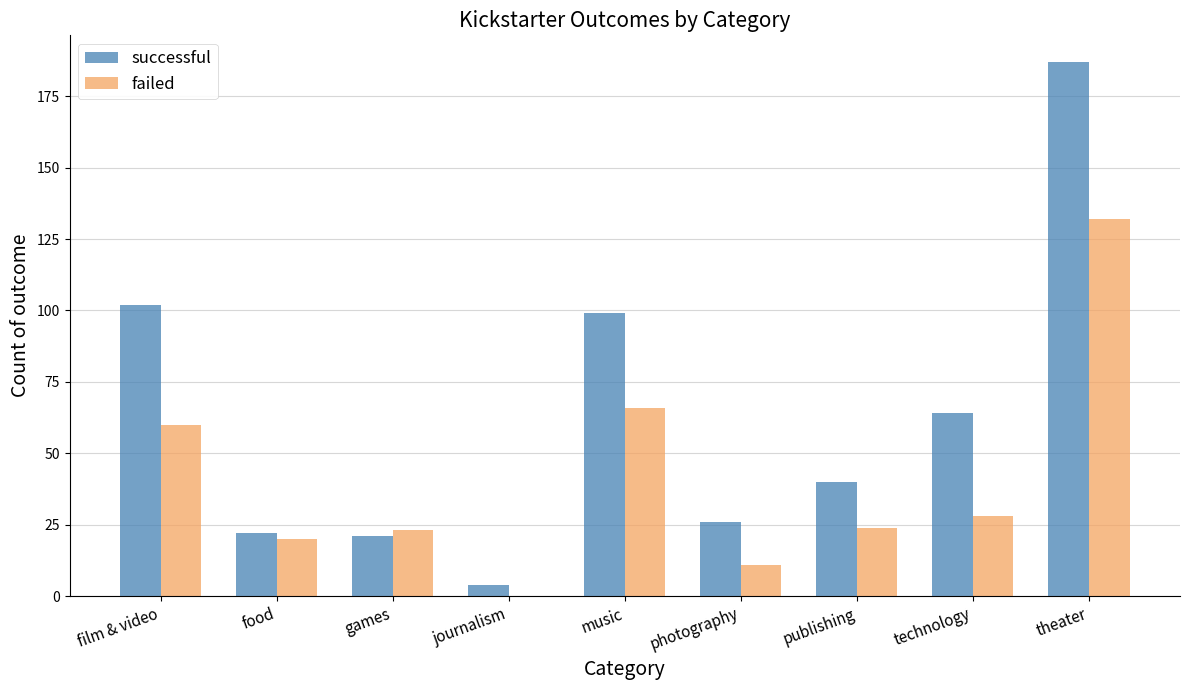

What is the sum of all successful values?

565